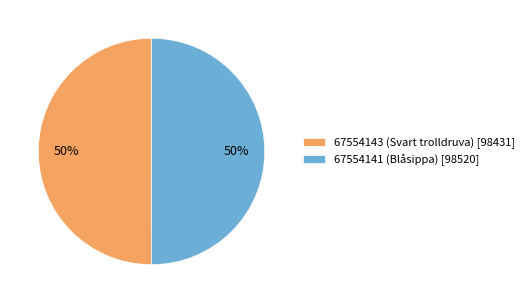

Combined, do 67554143 (Svart trolldruva) [98431] and 67554141 (Blåsippa) [98520] account for over 50%?

Yes